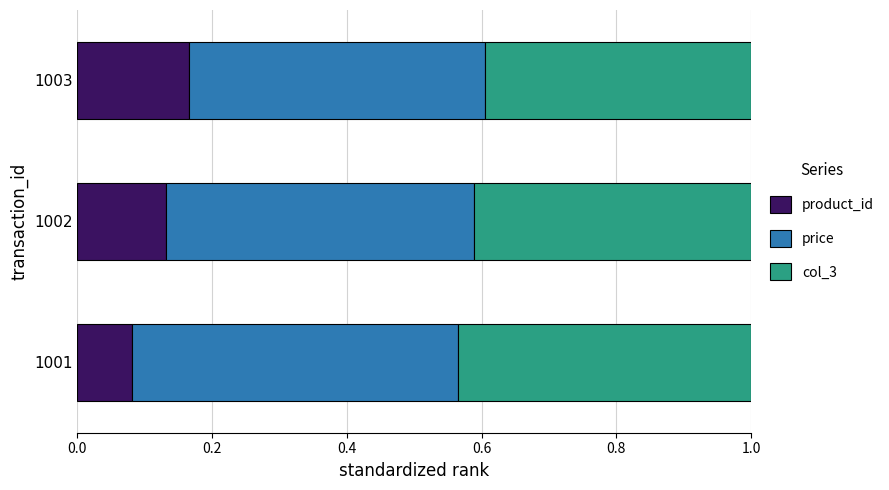

Where is product_id nearest to the value 0?

1001